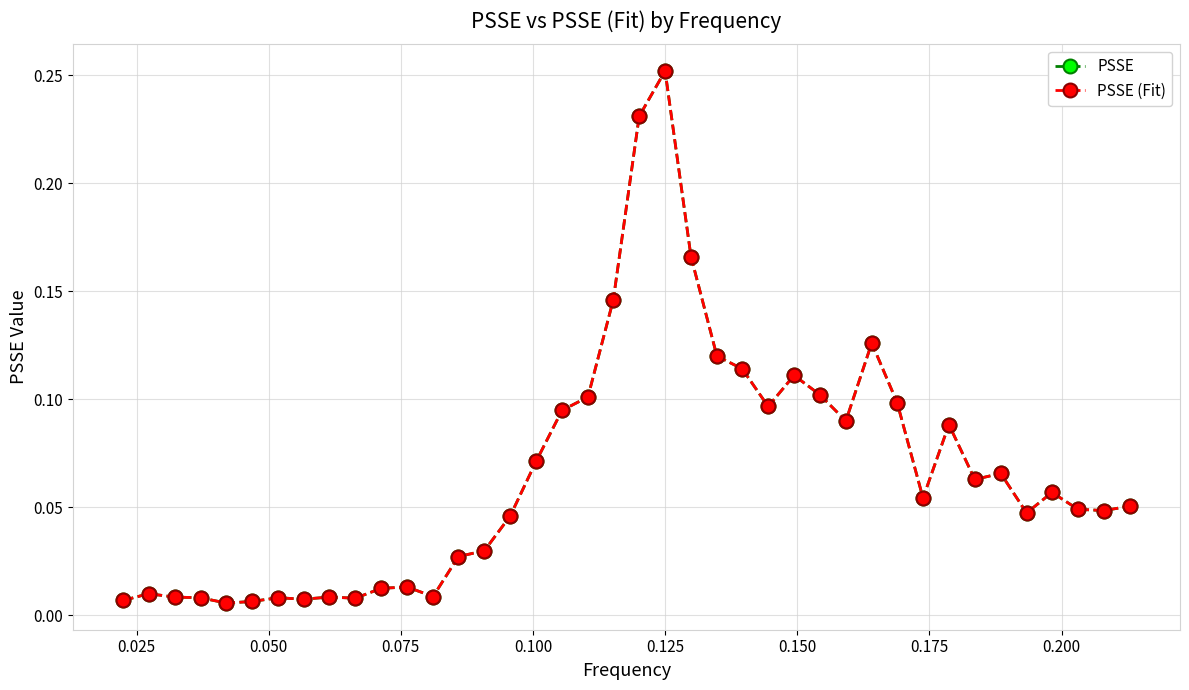

What is the difference between the second highest and second lowest values in the PSSE (Fit) series?

0.2